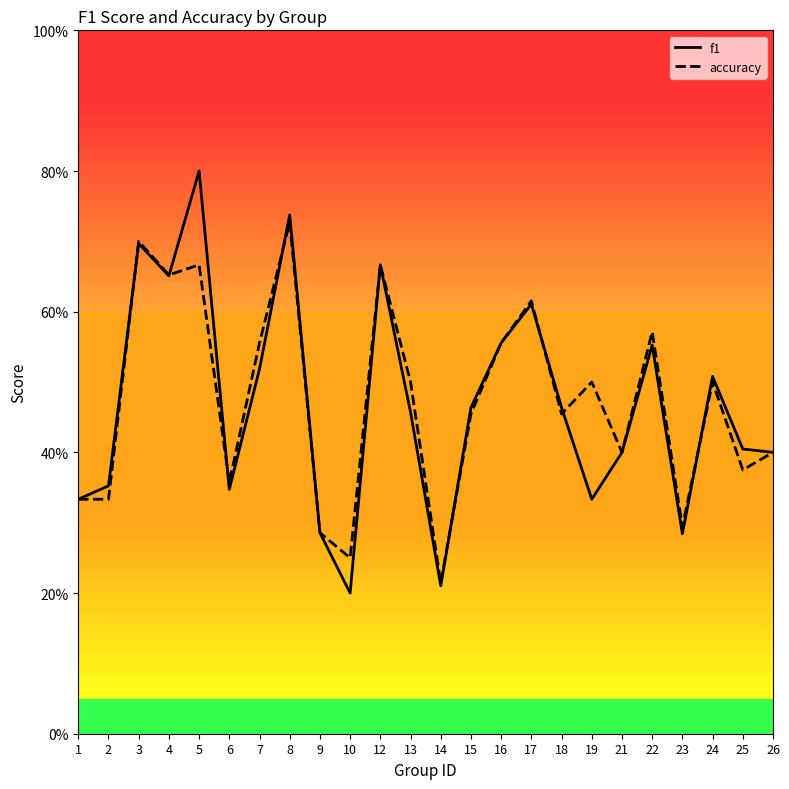

List the series in order of their overall mean, lowest first.

f1, accuracy